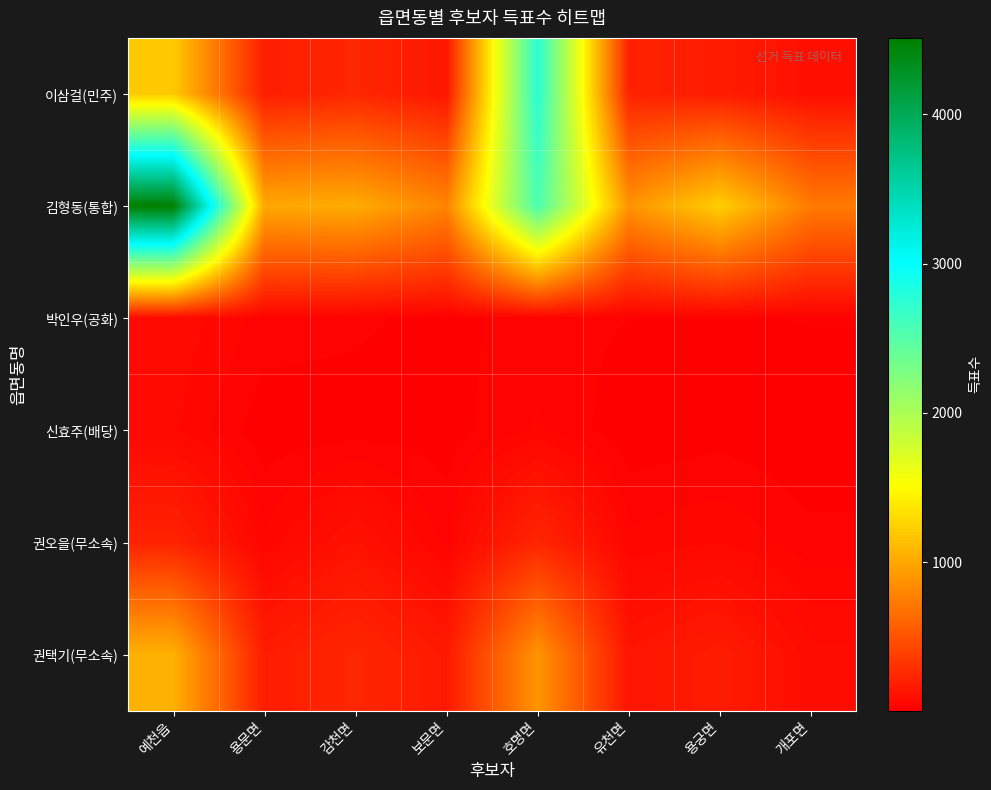

What is the total value across all series at 호명면?

6506